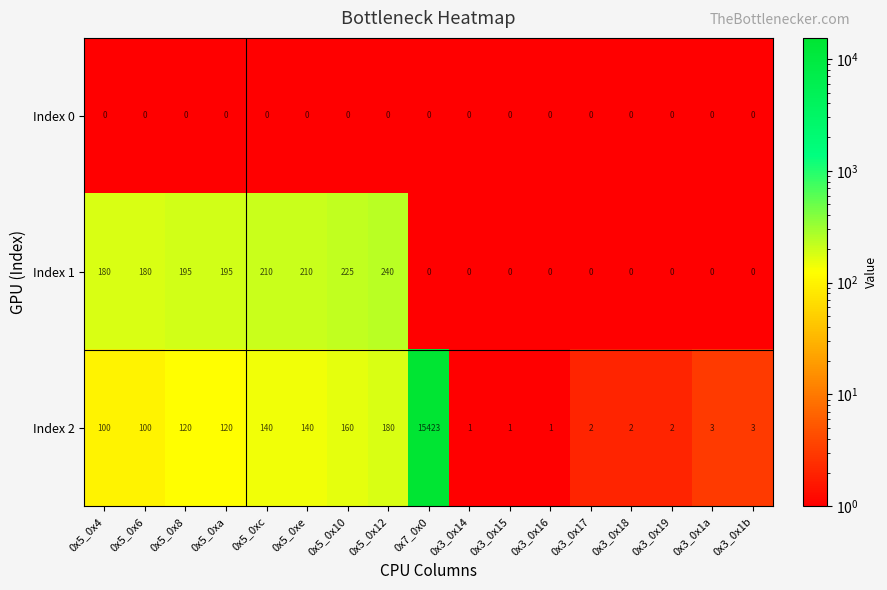

What is the difference between the maximum and minimum values in the Index 1 series?

240